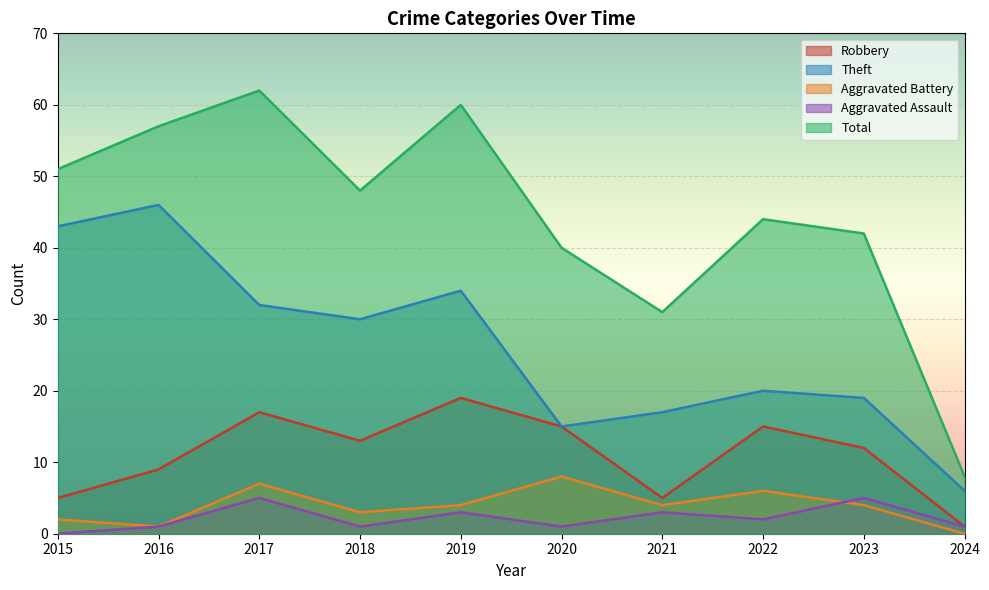

At which category does Aggravated Battery reach its first local peak?

2017